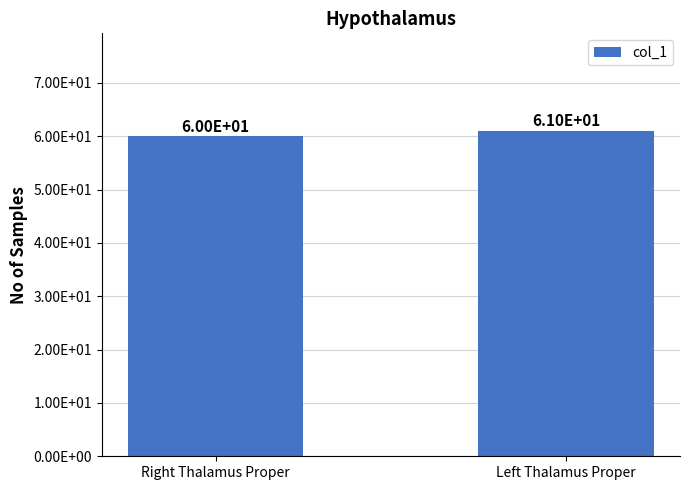

What value does the data have at Right Thalamus Proper?

60